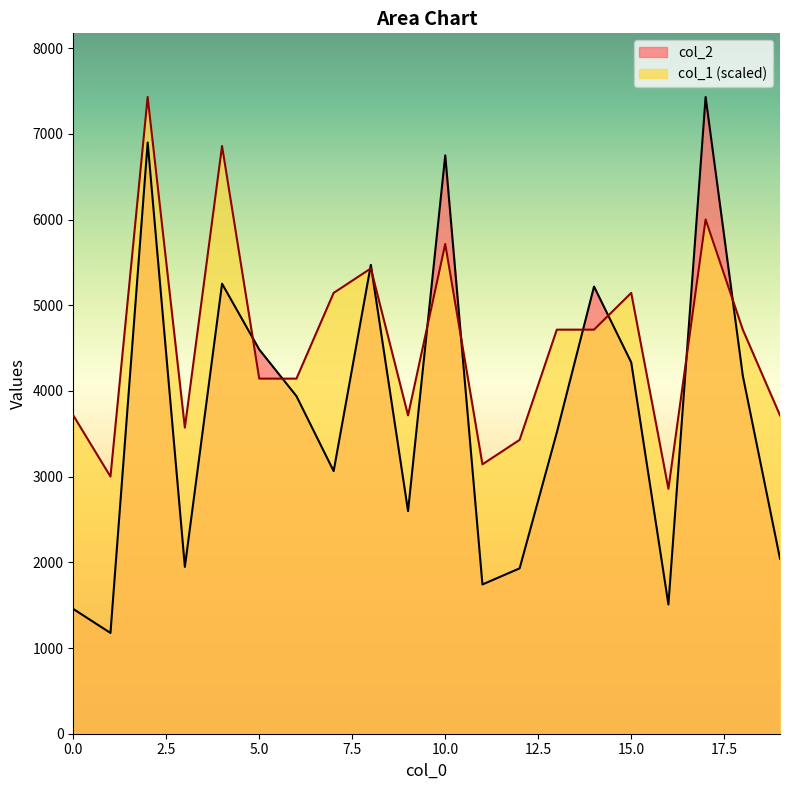

True or false: col_2 has a value of 3940.0 at 6.

True